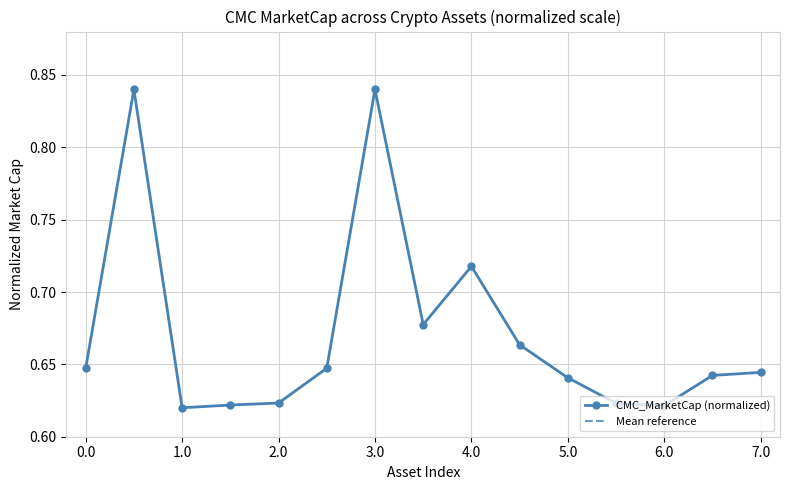

True or false: CMC_MarketCap (normalized) has more than 0 interior local peaks.

True